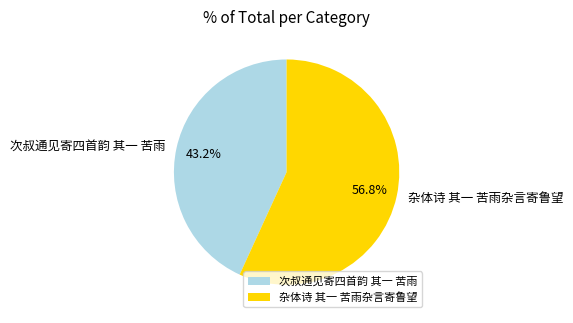

Which category has the biggest portion of the pie?

杂体诗 其一 苦雨杂言寄鲁望